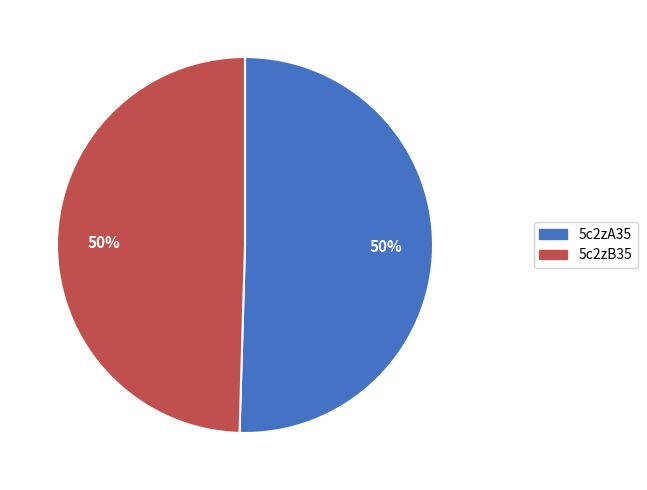

What is the ratio of the value at 5c2zB35 to the value at 5c2zA35?

1.0